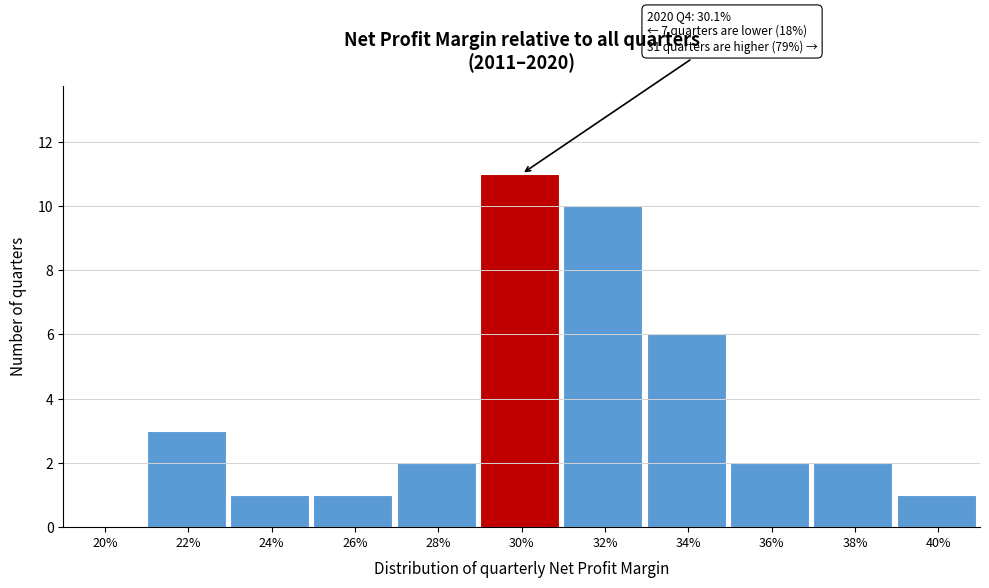

Reading left to right, extract all data points from this chart.

20%=0	22%=3	24%=1	26%=1	28%=2	30%=11	32%=10	34%=6	36%=2	38%=2	40%=1